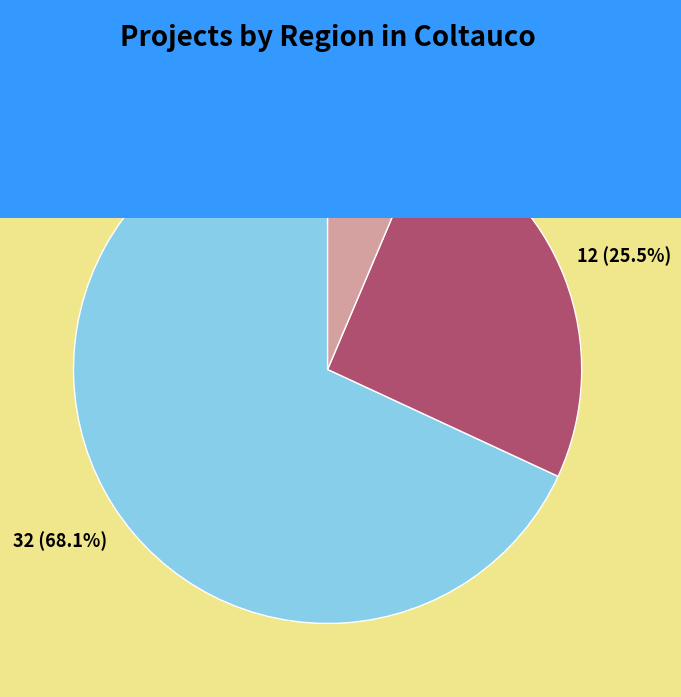

The Interregional slice represents 68% of the pie. True or false?

True